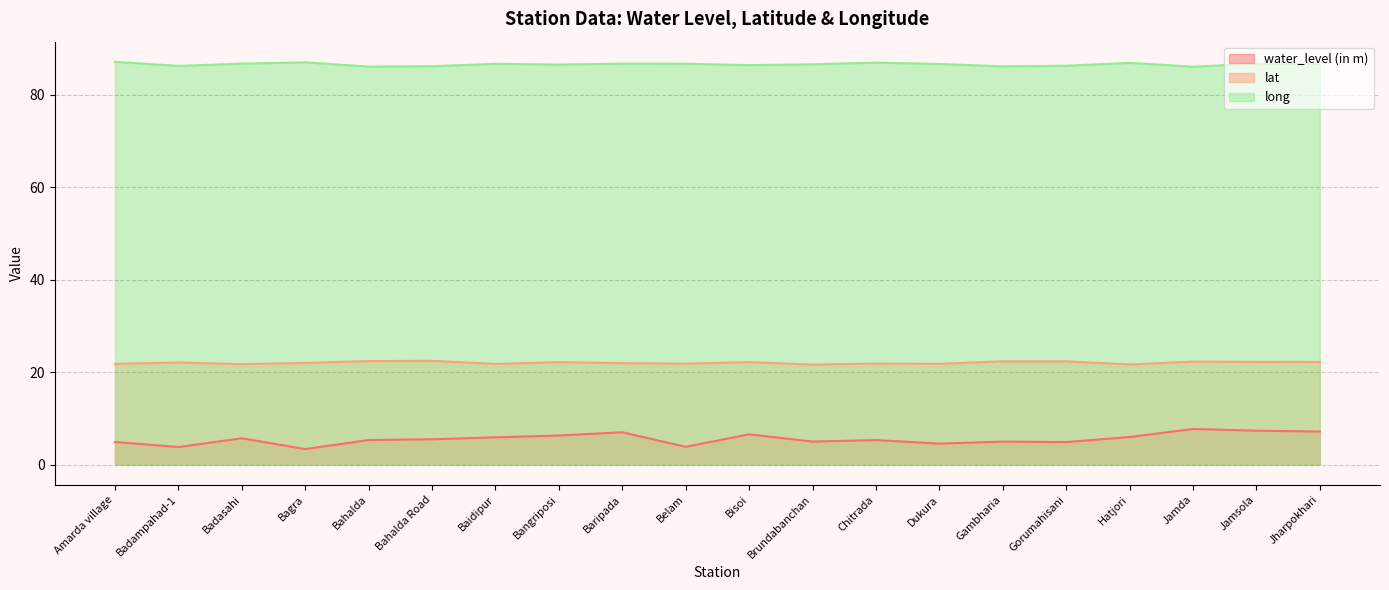

What is the total value across all series at Bahalda?

113.8